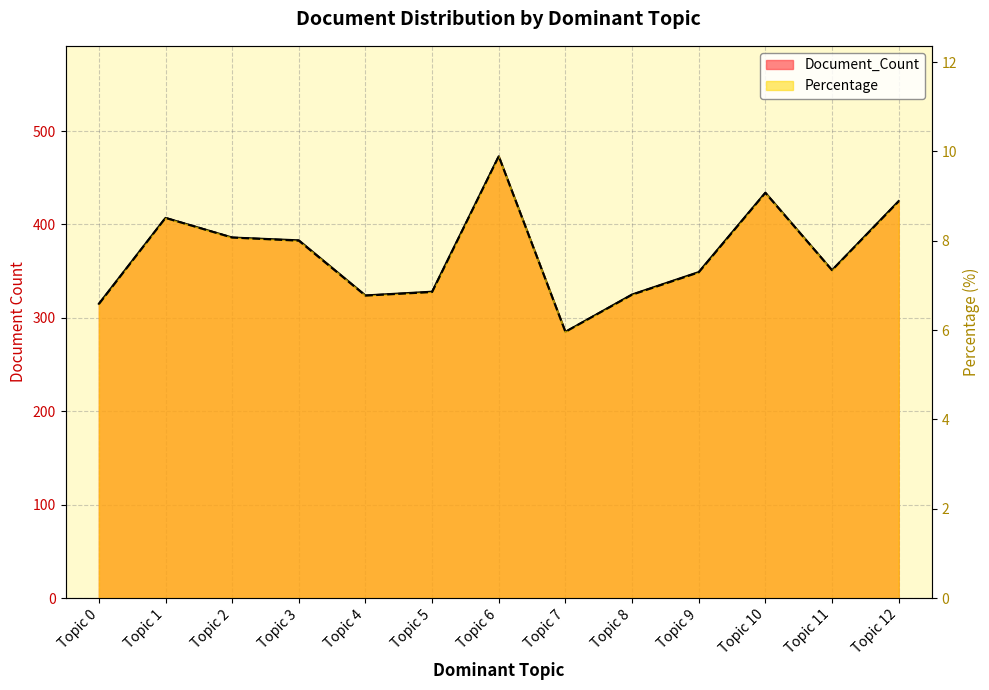

Rank the series at Topic 8 from highest to lowest value.

Document_Count, Percentage